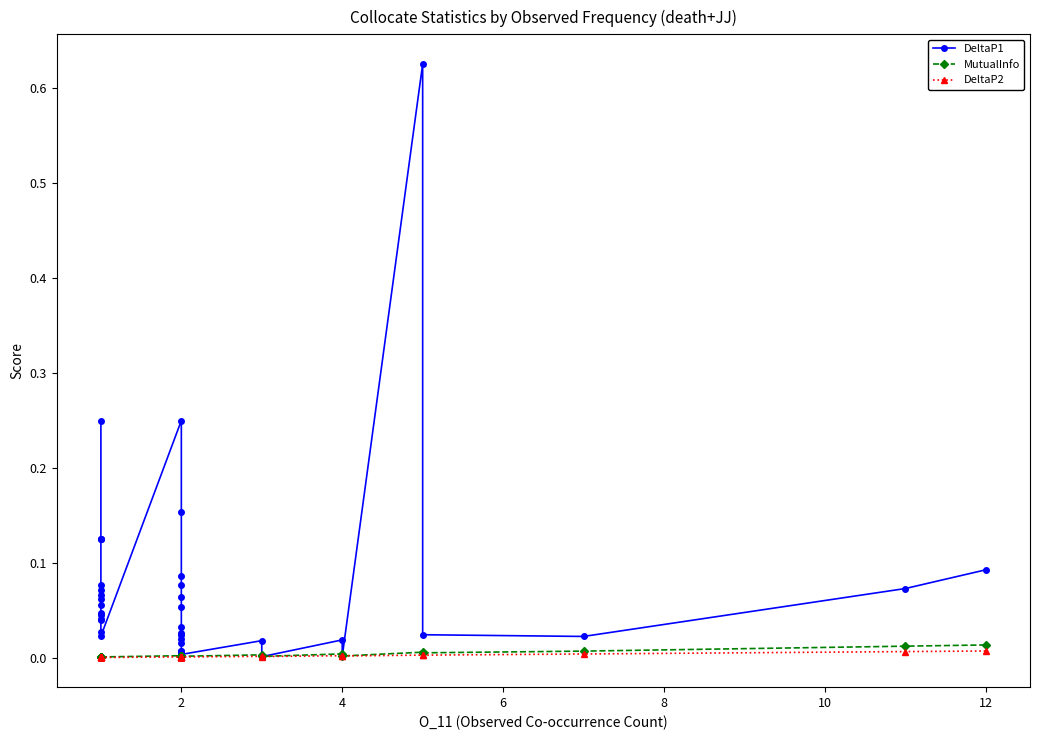

Which series has the largest range (max minus min)?

DeltaP1